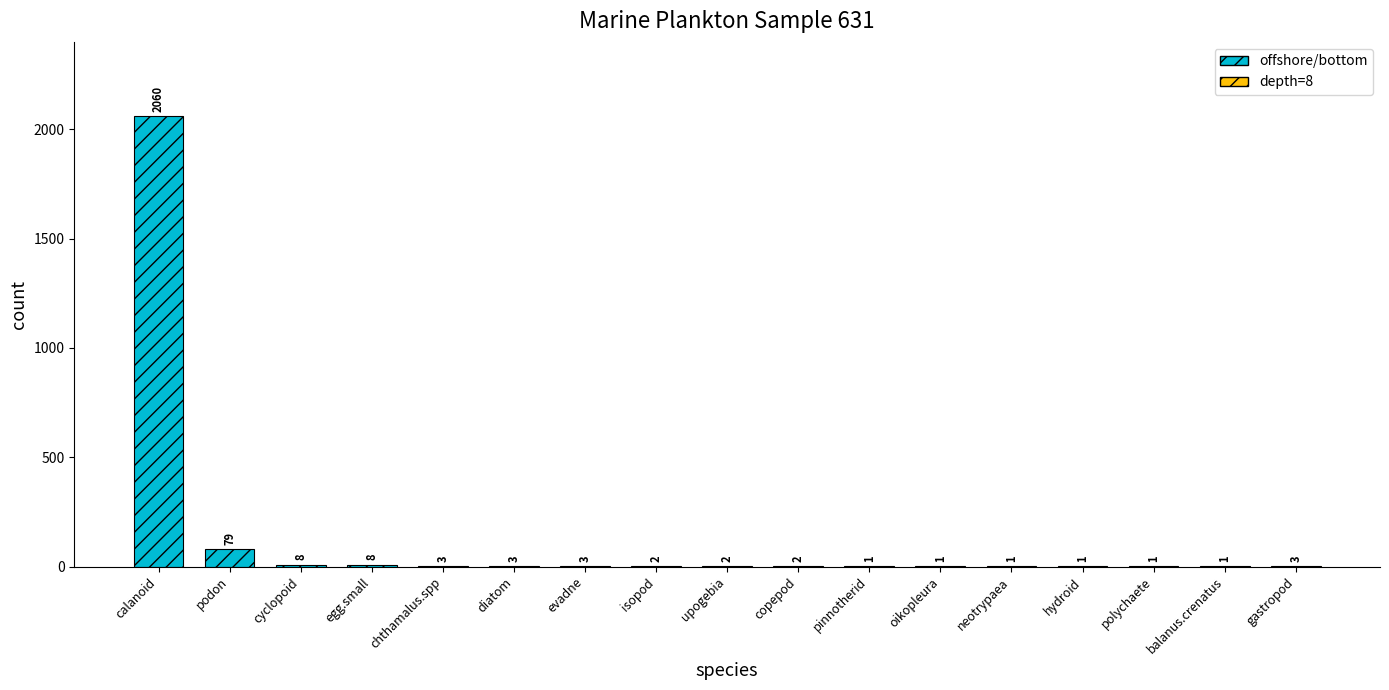

The chart shows a value of 2 at upogebia. True or false?

True